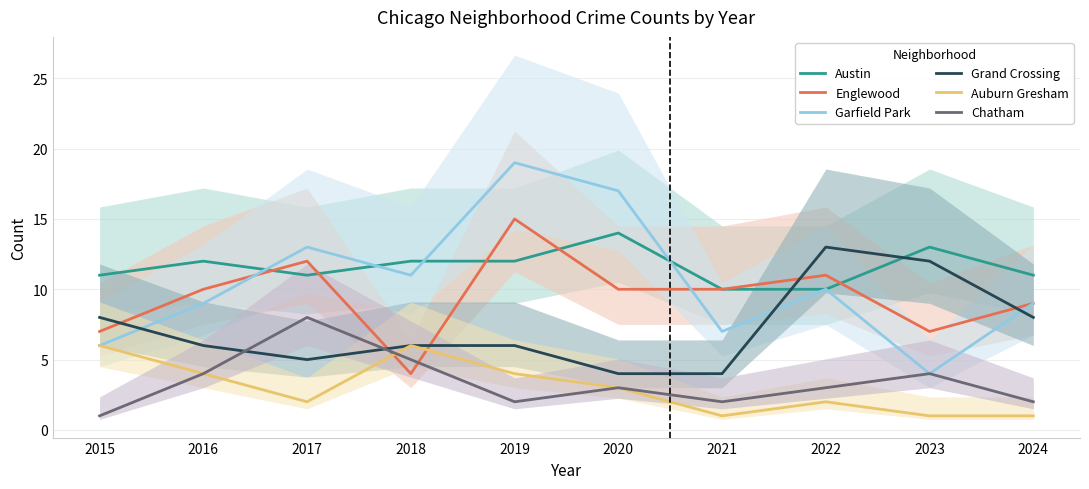

What is the minimum value for Chatham?

1